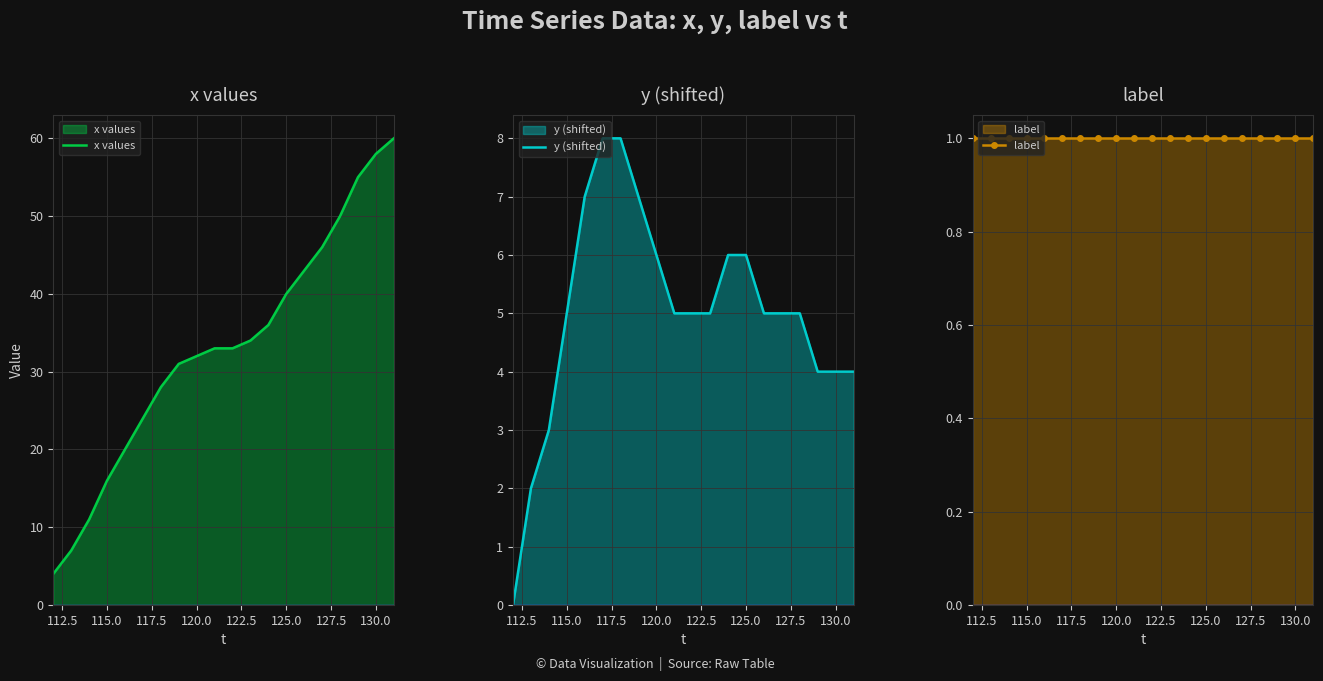

Rank the series at 125.0 from highest to lowest value.

x values, y (shifted), label